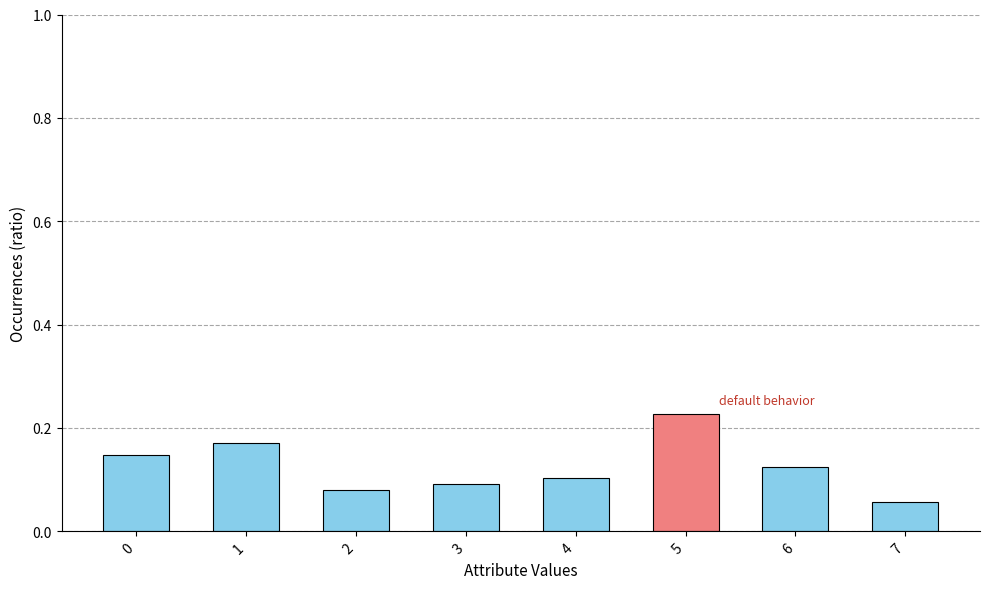

Which label corresponds to the smallest value in the chart?

7